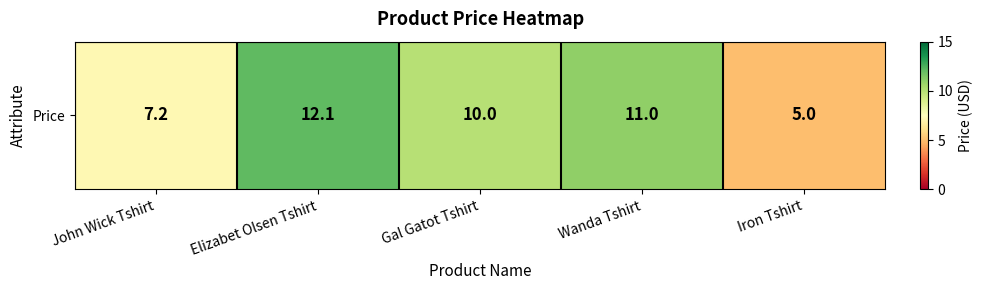

List the labels in order of value, largest first.

Elizabet Olsen Tshirt, Wanda Tshirt, Gal Gatot Tshirt, John Wick Tshirt, Iron Tshirt